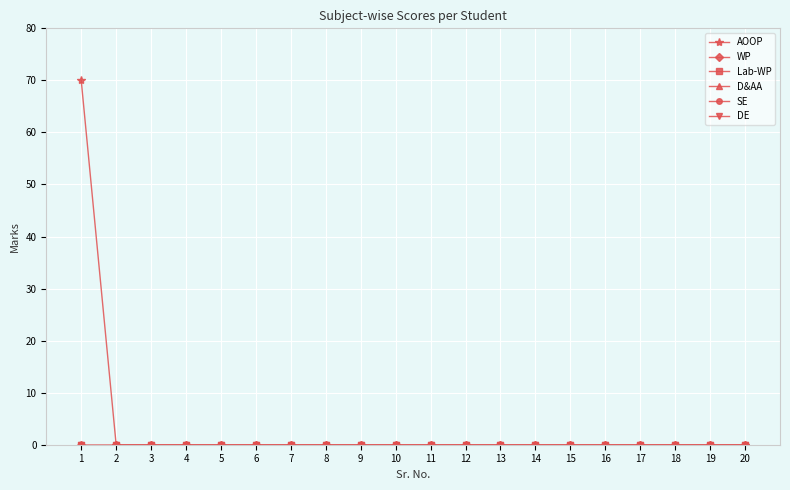

How many lines are shown in the chart?

6